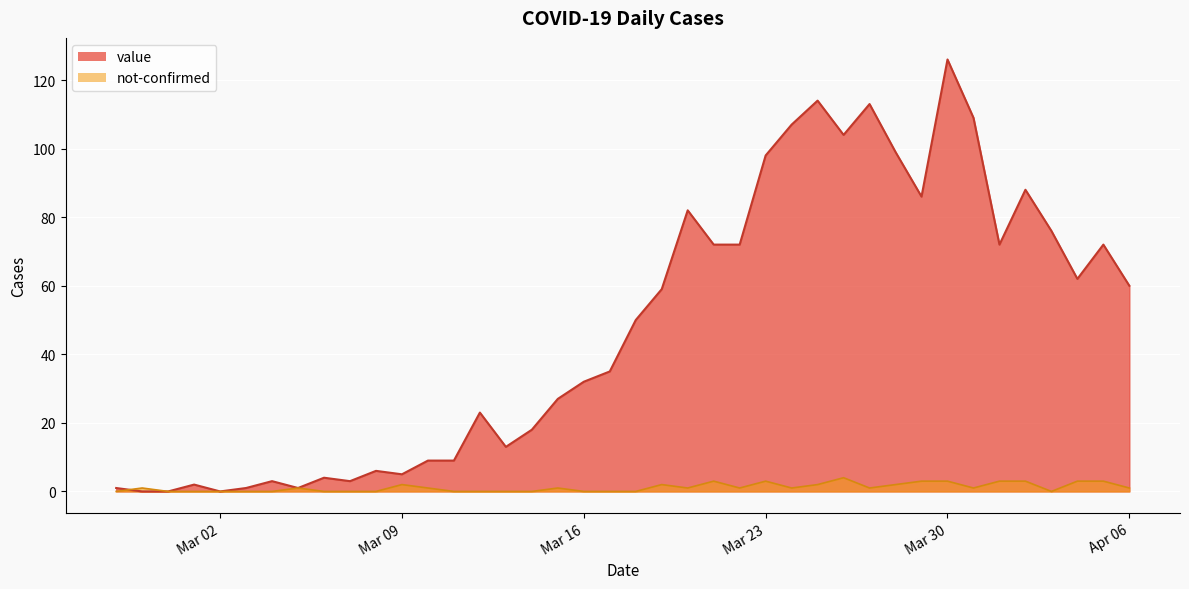

Is it true that value equals 17 at Mar 16?

False